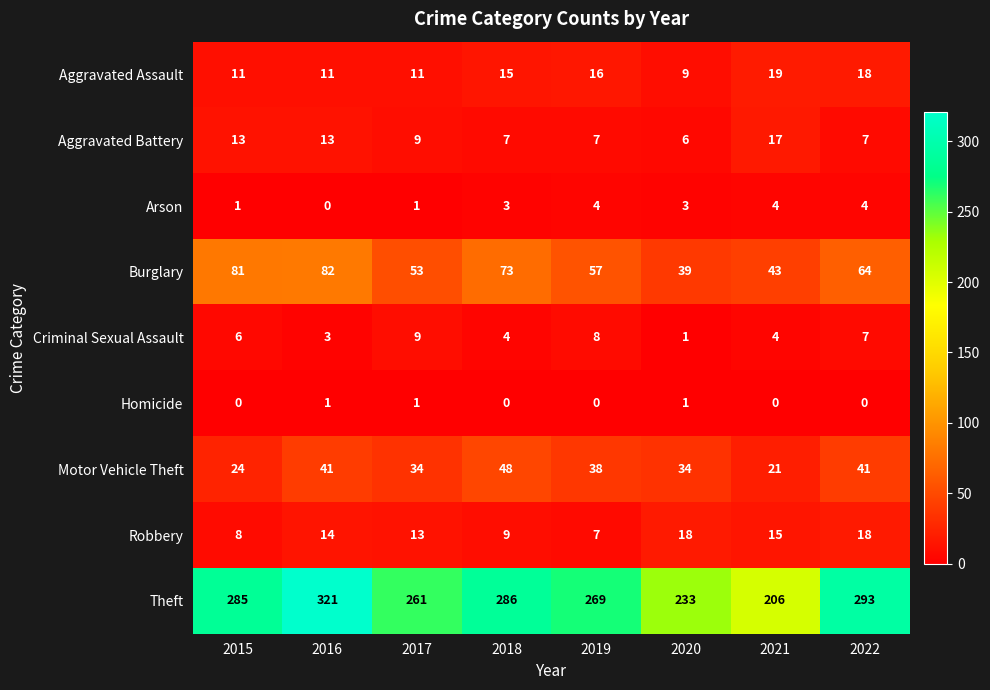

The value of Criminal Sexual Assault at 2022 is 7. True or false?

True